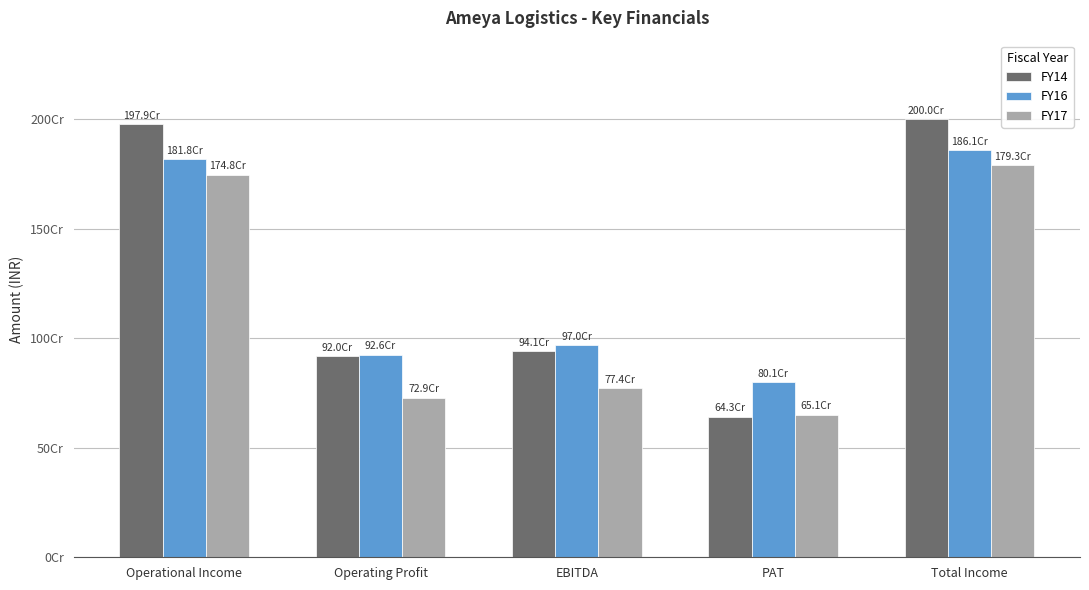

What is the sum of all FY16 values?

6376294536